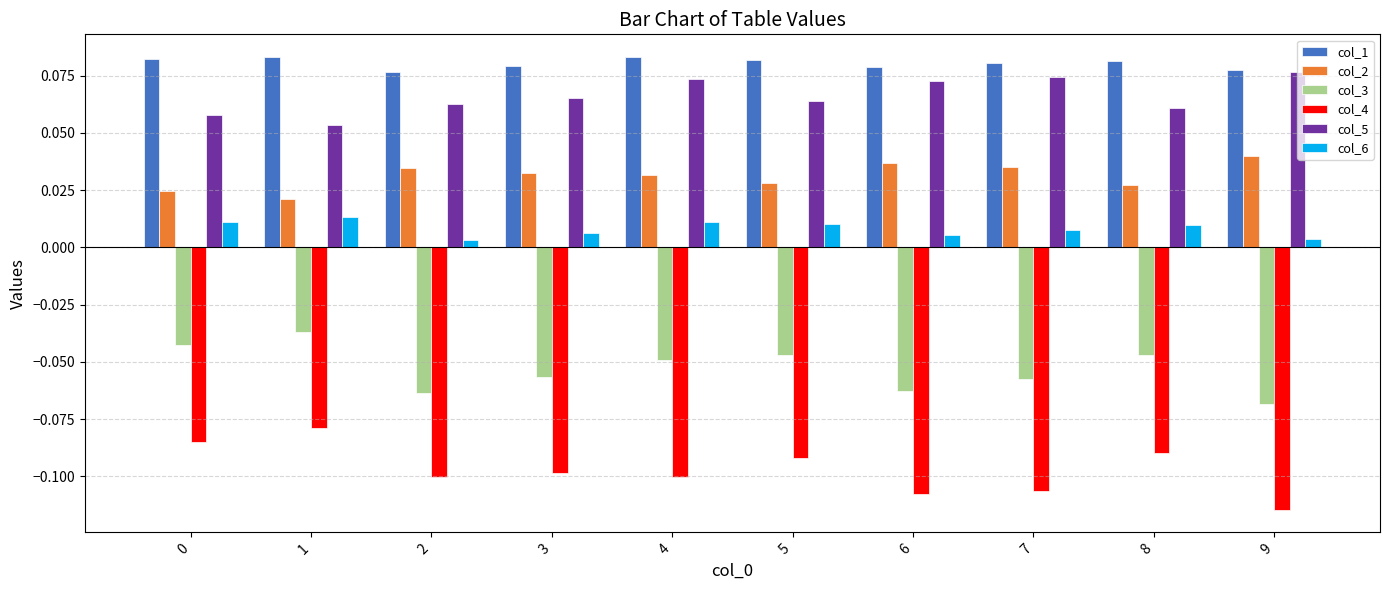

What are all the series names shown in the legend?

col_1, col_2, col_3, col_4, col_5, col_6